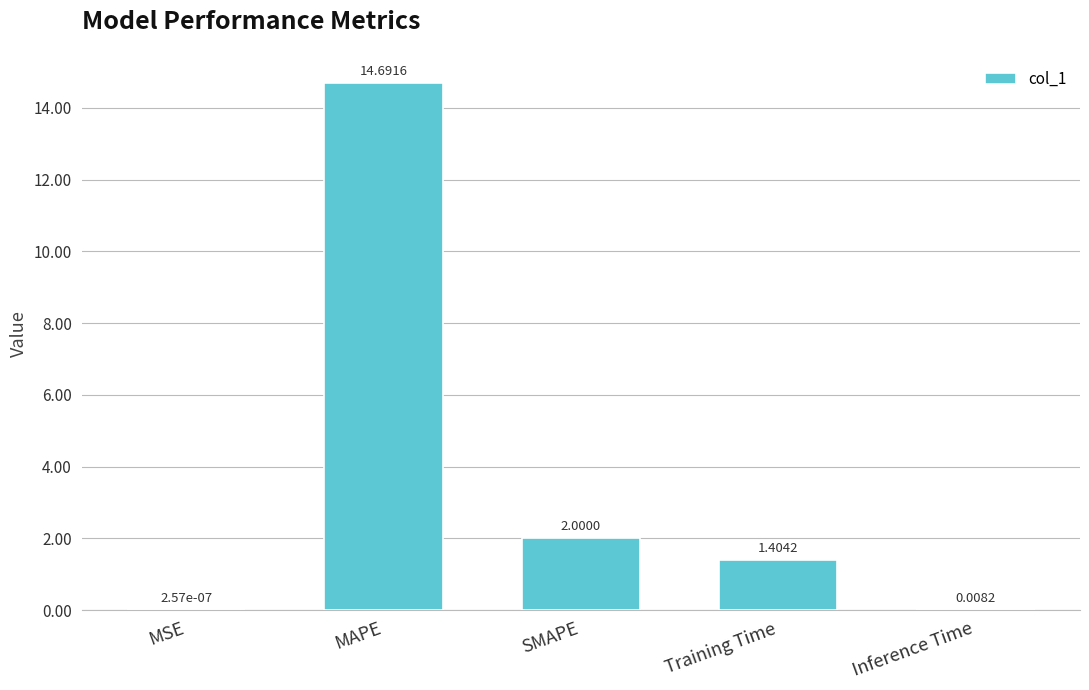

At which label is the value closest to 7?

SMAPE